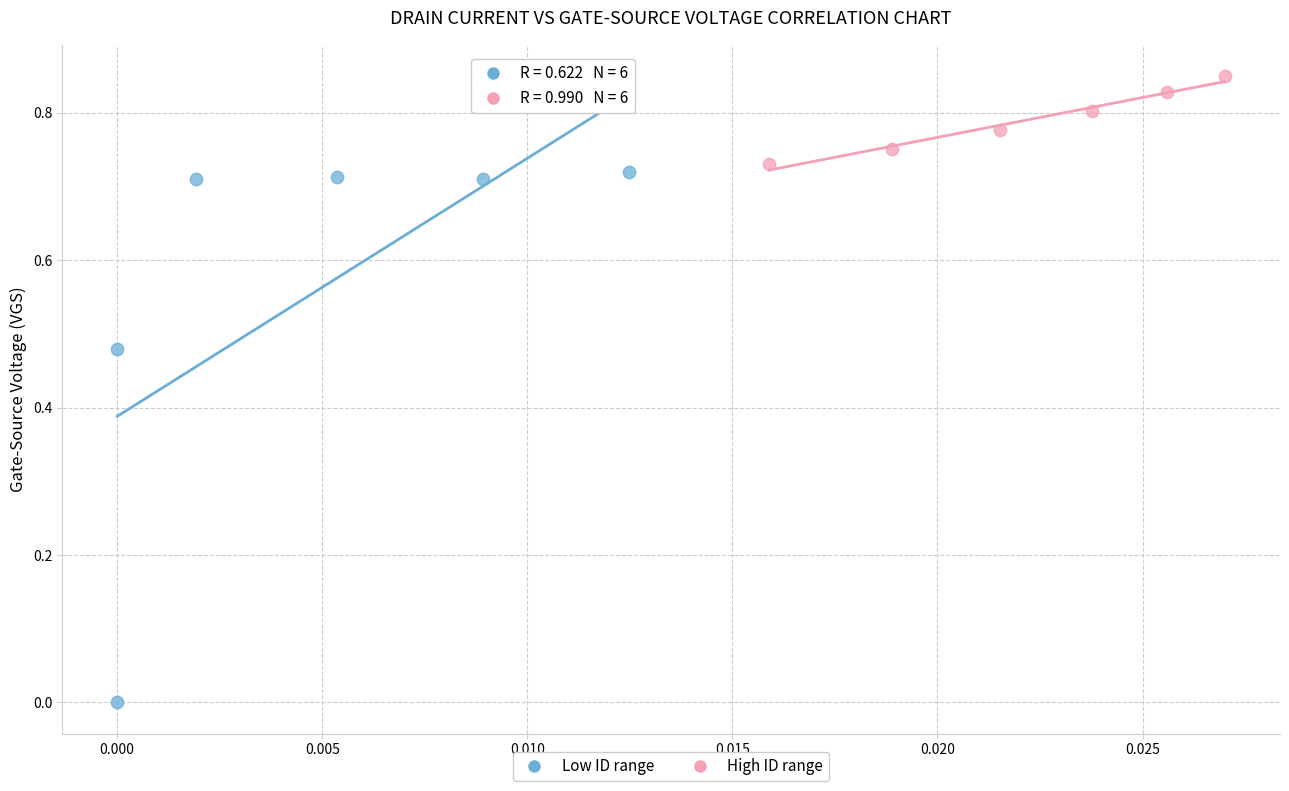

Which series has the largest Y range (max minus min)?

Low ID range